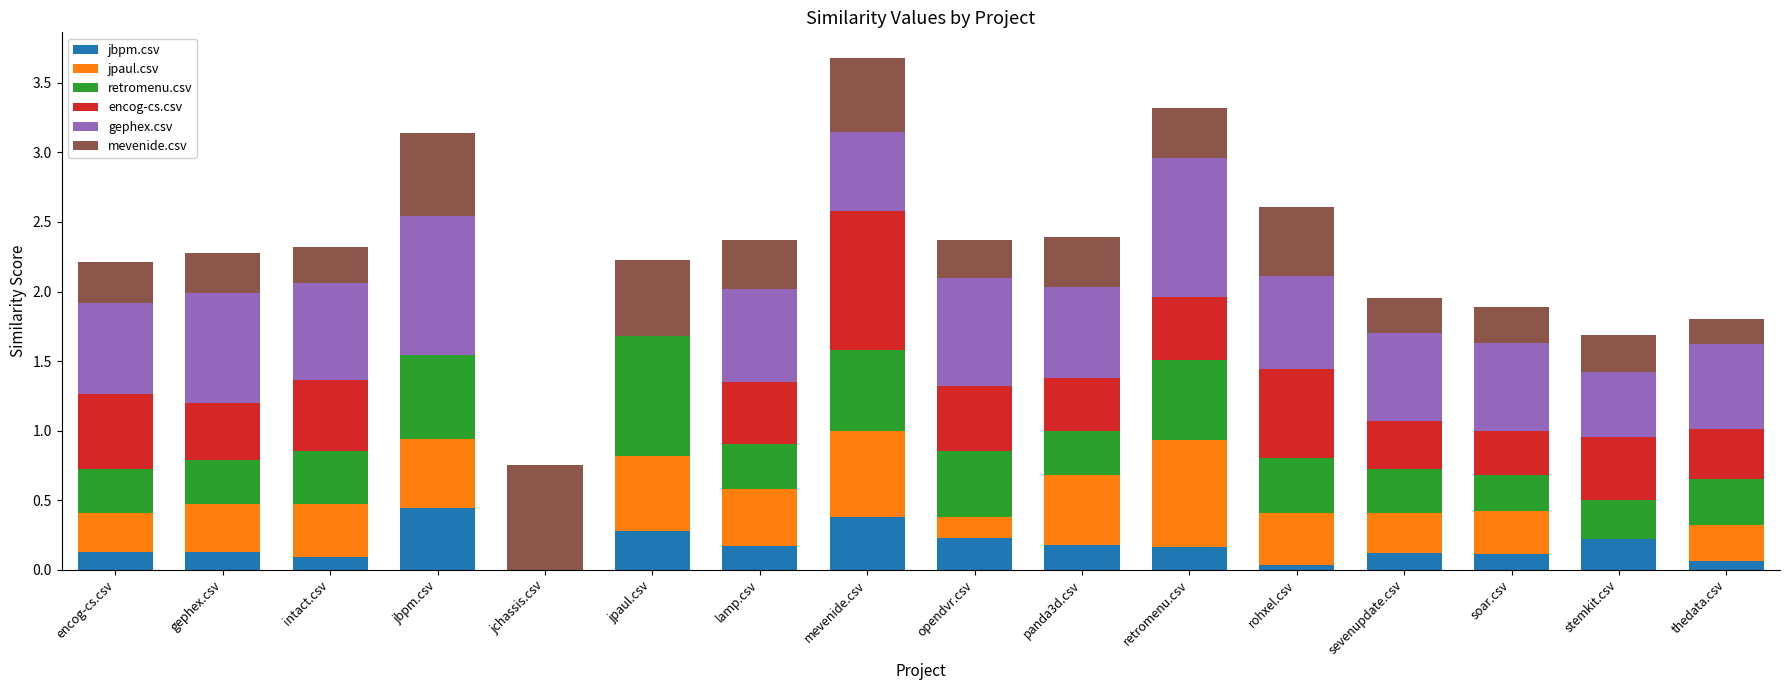

What is the difference between the maximum and second lowest values in the mevenide.csv series?

0.5